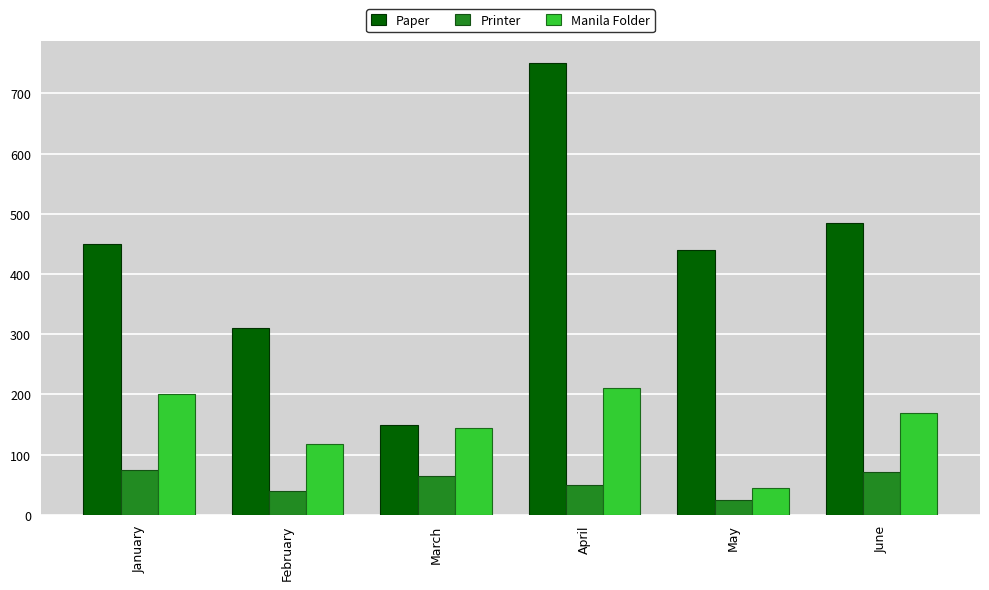

What is the value of the Manila Folder bar at the 2nd from the left?

118